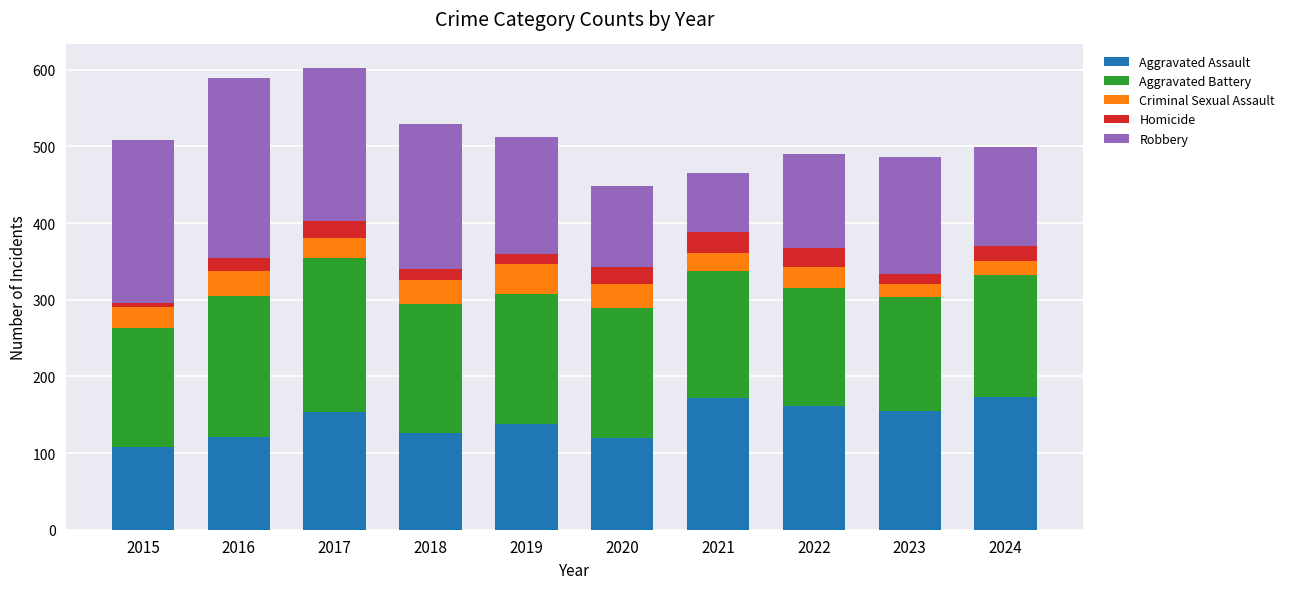

What is the total value across all series at 2015?

509